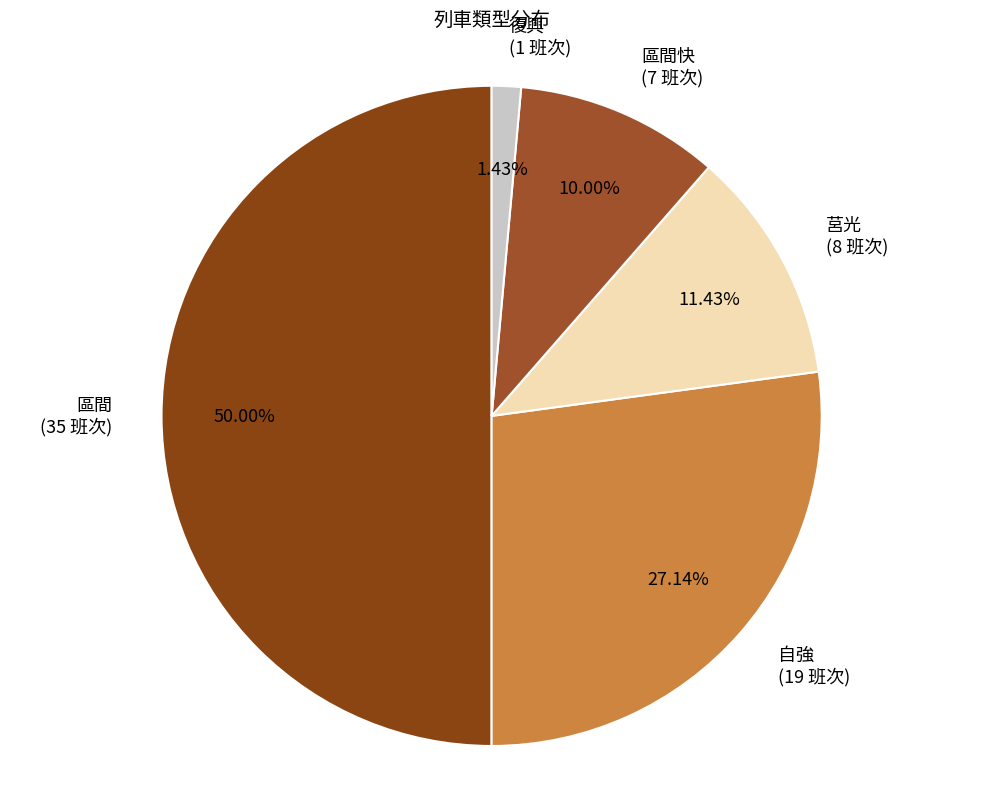

Between 復興 (1 班次) and 自強 (19 班次), which is larger?

自強 (19 班次)